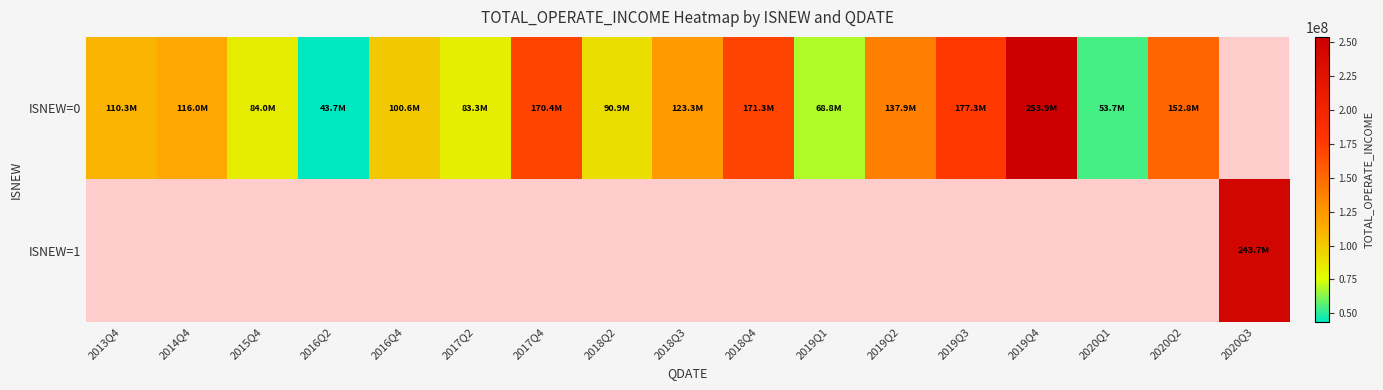

How many data points in ISNEW=0 are less than 116043192?

8